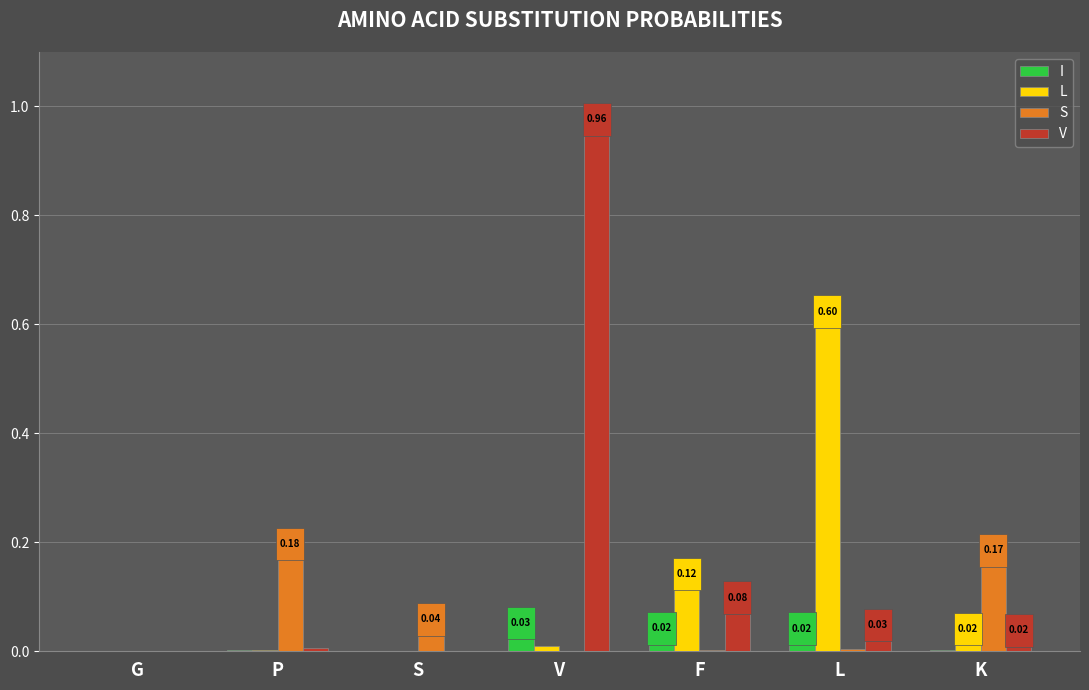

At which label does V reach its peak?

V